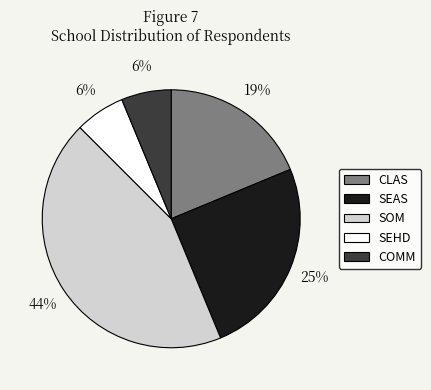

The SEAS slice represents 25% of the pie. True or false?

True